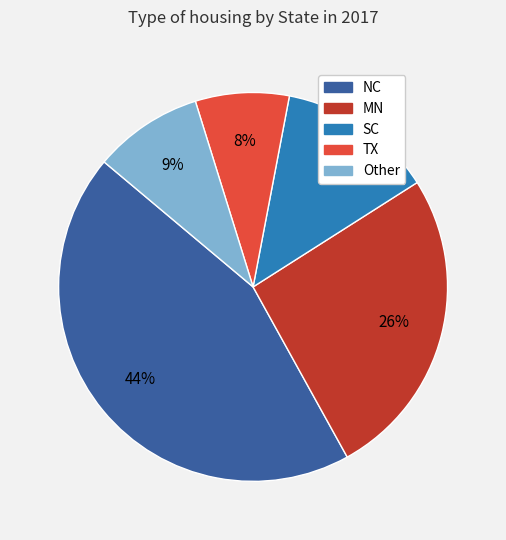

Is it true that SC is 3% of the pie?

False